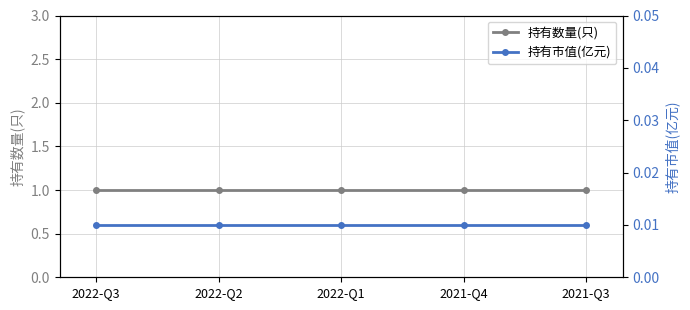

Does the chart display data point markers on the line(s)?

Yes